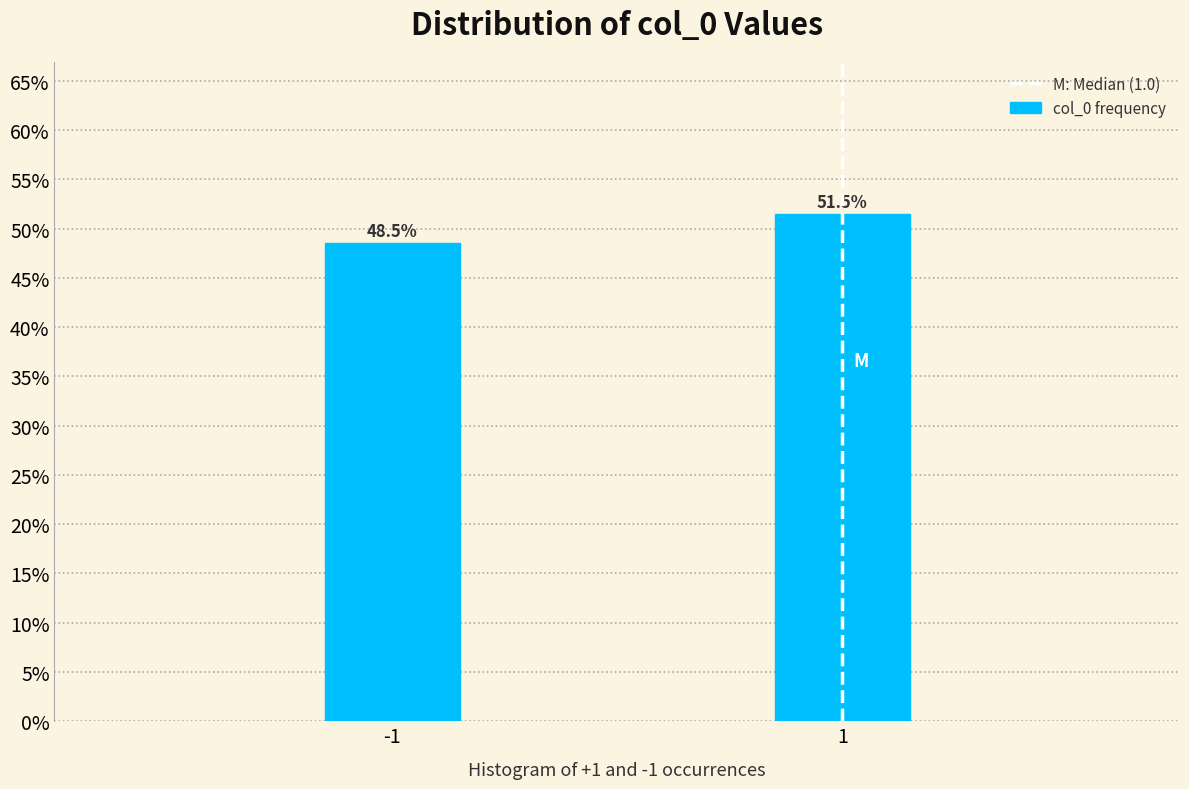

Reading left to right, what are all the values shown in this chart?

-1=48.5	1=51.5